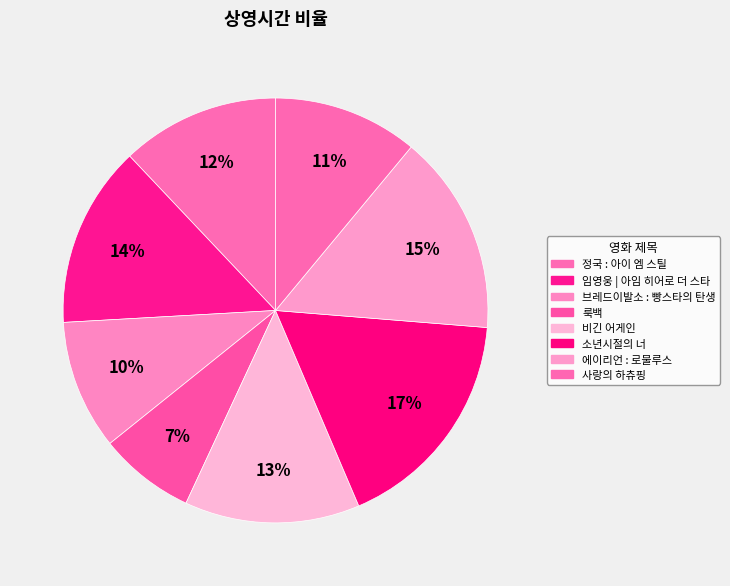

Count the number of slices in the pie.

8